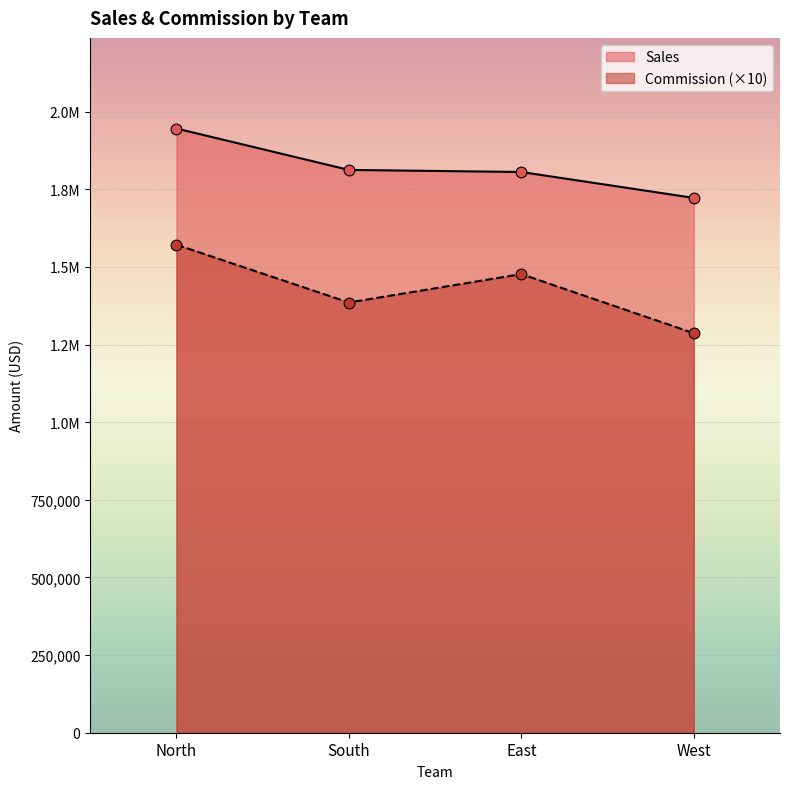

Which series contains the lowest Y value?

Commission